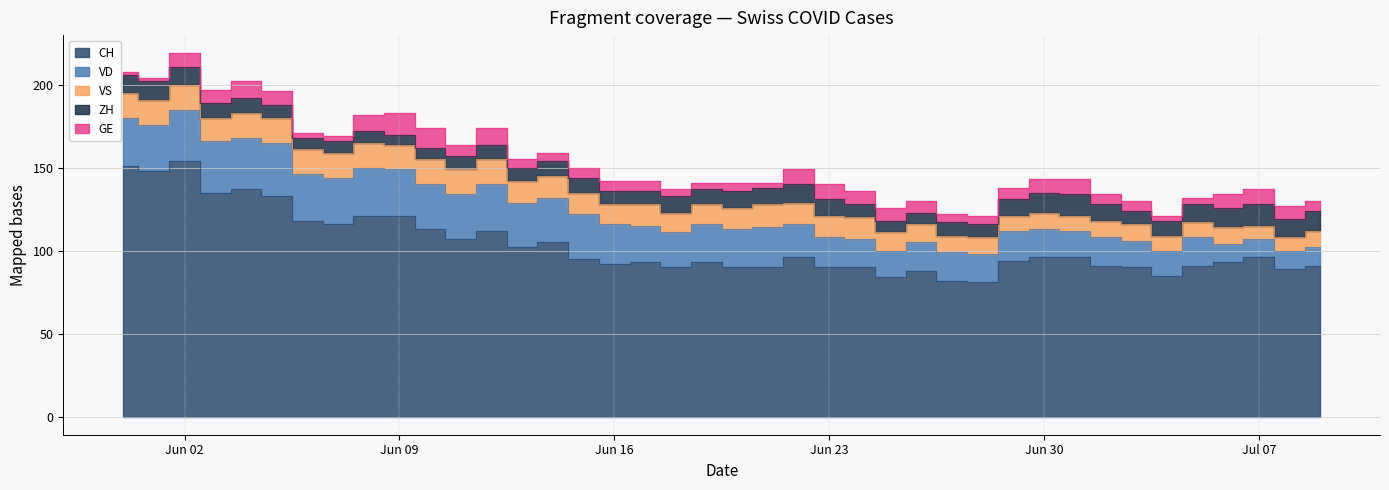

True or false: VS and ZH intersect in this chart.

True